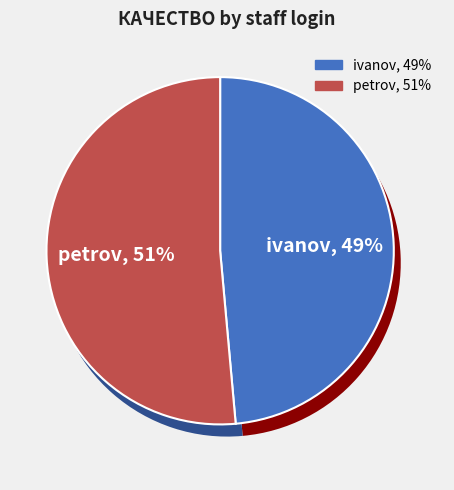

To the nearest percent, what is the combined percentage of petrov and ivanov?

100%